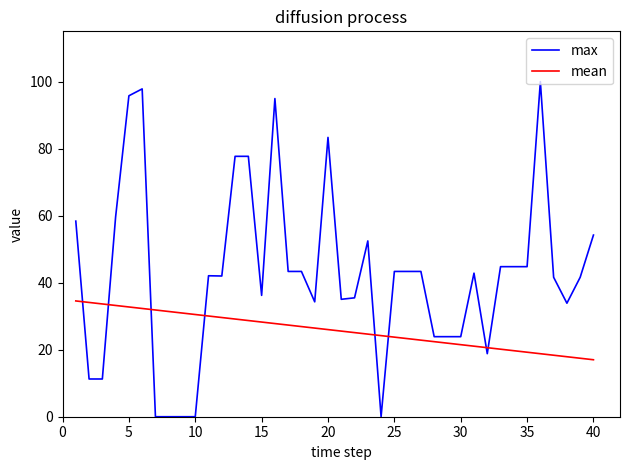

Which series has the widest spread of values?

max